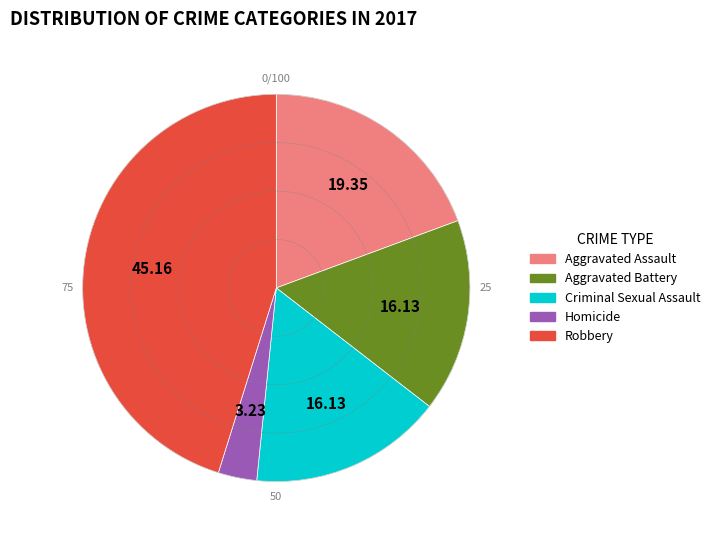

Which category has the smallest portion of the pie?

Homicide